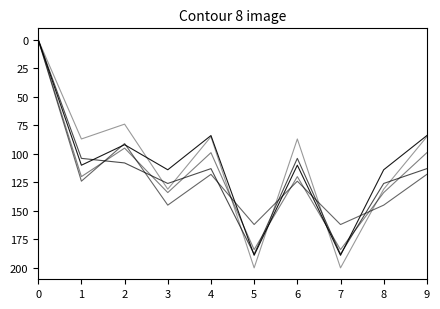

What is the difference between the maximum and second lowest values in the s1 series?

105